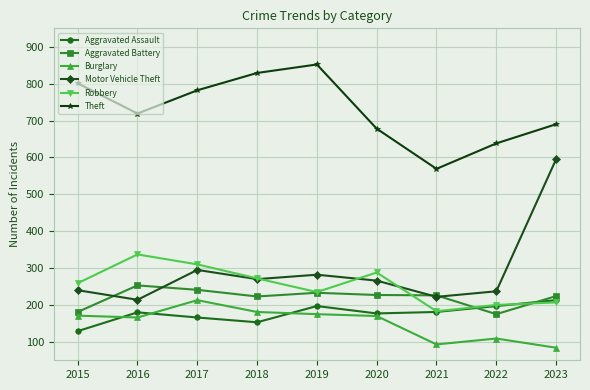

What is the difference between the highest and lowest values at 2022?

529